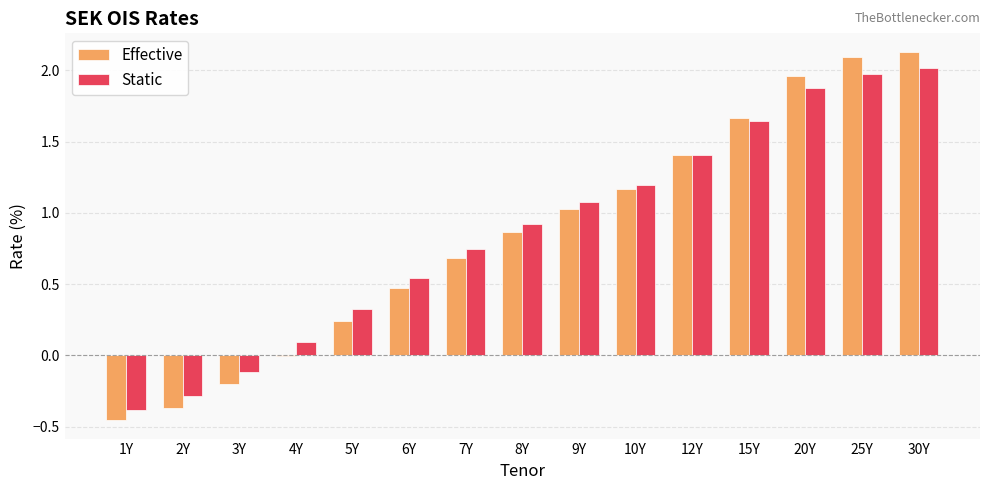

The value of Static at 9Y is 1.1. True or false?

True